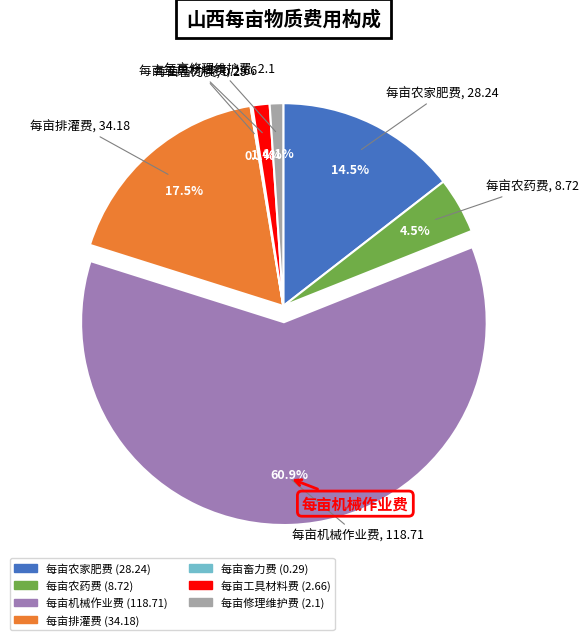

Which category accounts for the majority?

每亩机械作业费